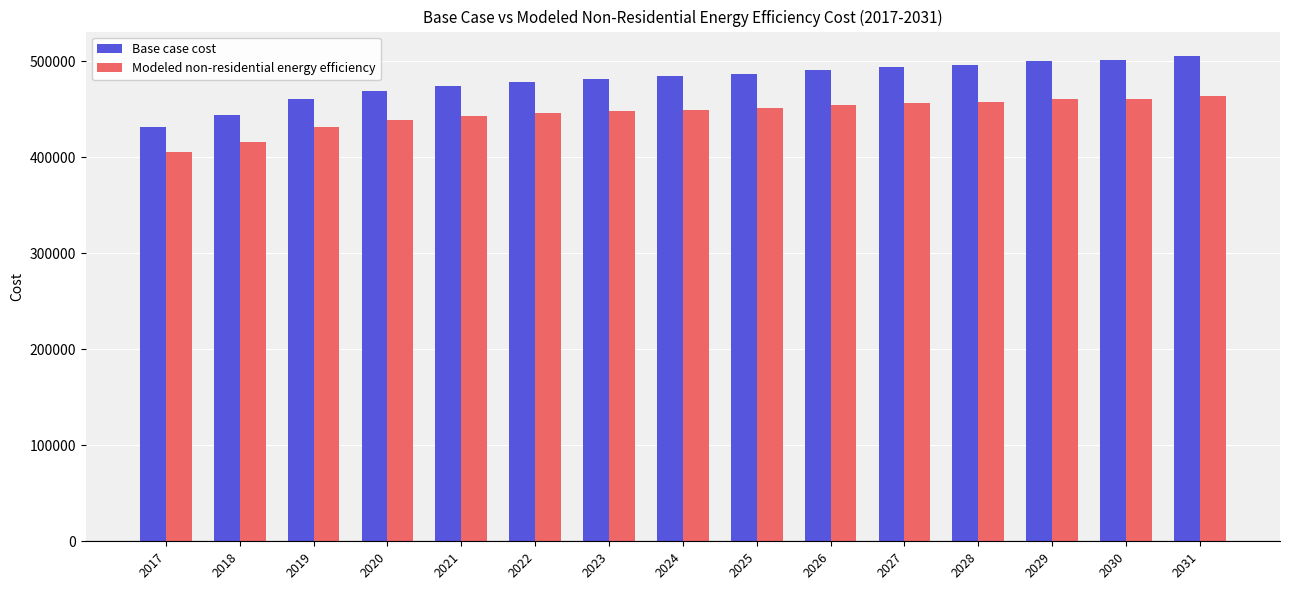

How many data points in Base case cost are less than 484344?

7